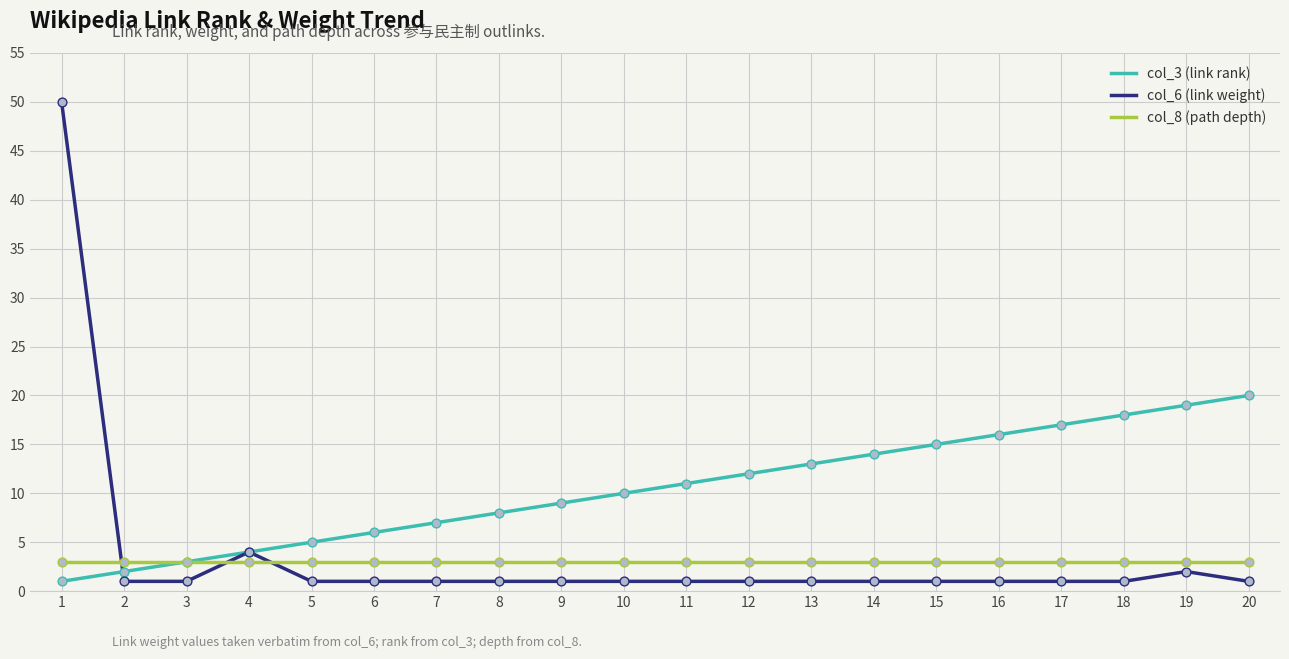

Is the value of col_6 (link weight) at 14 greater than the value of col_3 (link rank) at 8?

No